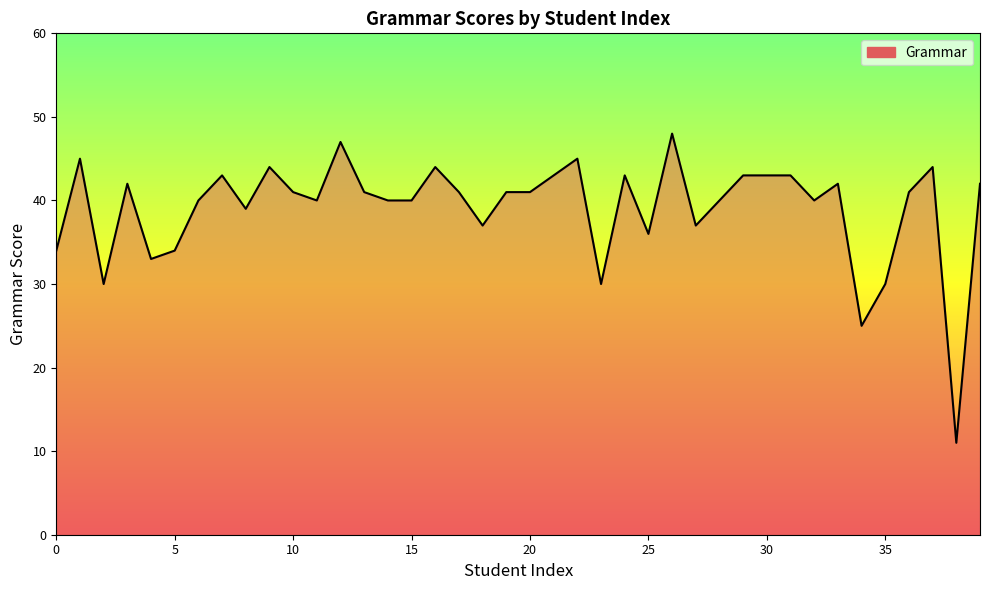

What is the difference between the maximum and minimum values?

37